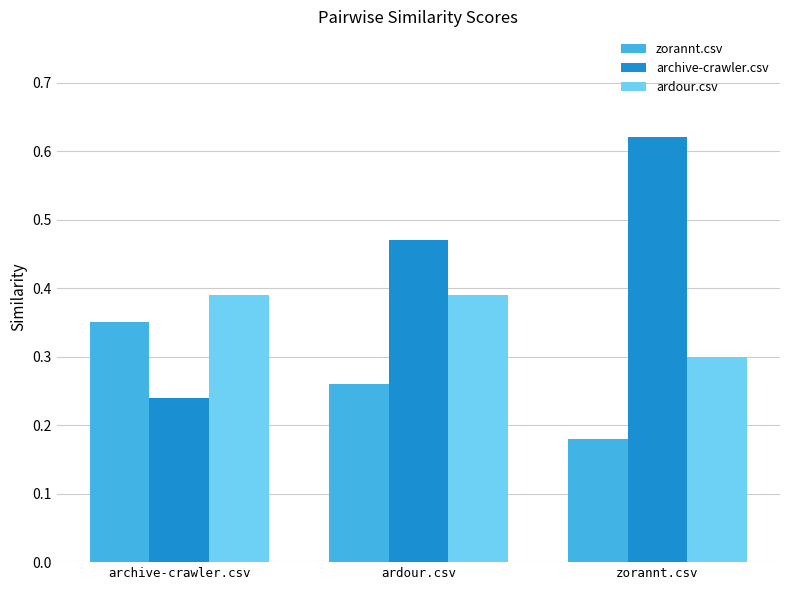

What is the label of the 1st bar from the left?

archive-crawler.csv